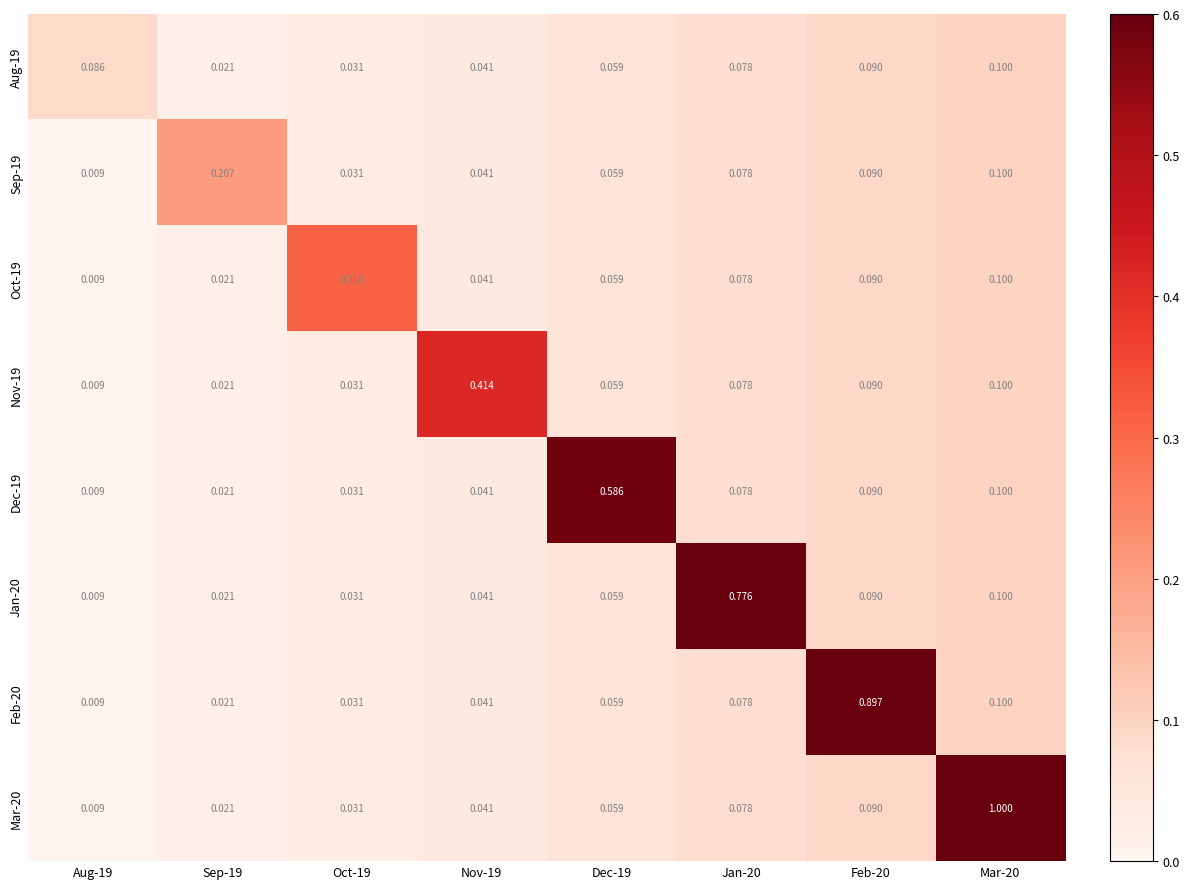

What is the total value across all series at Aug-19?

0.1